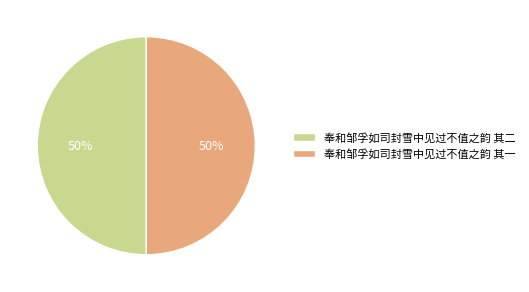

Count the number of slices in the pie.

2